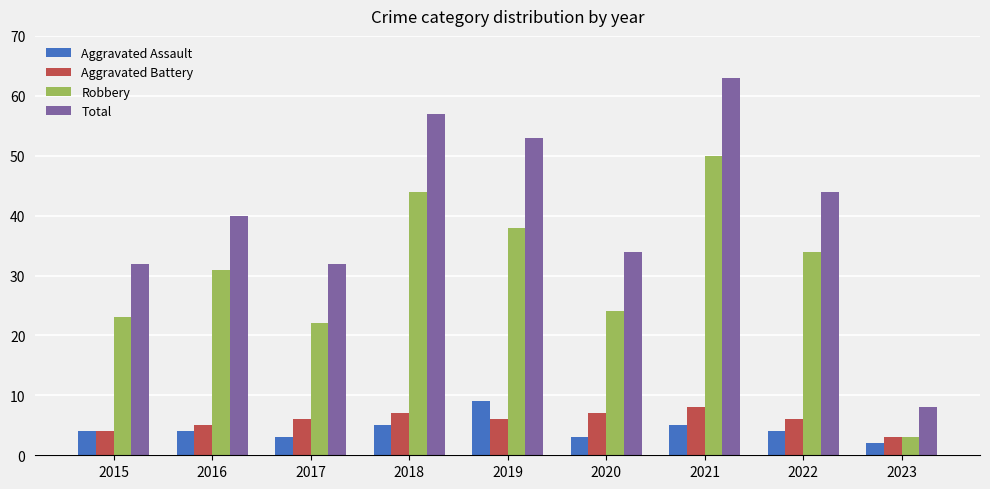

At which category is the sum across all series the highest?

2021